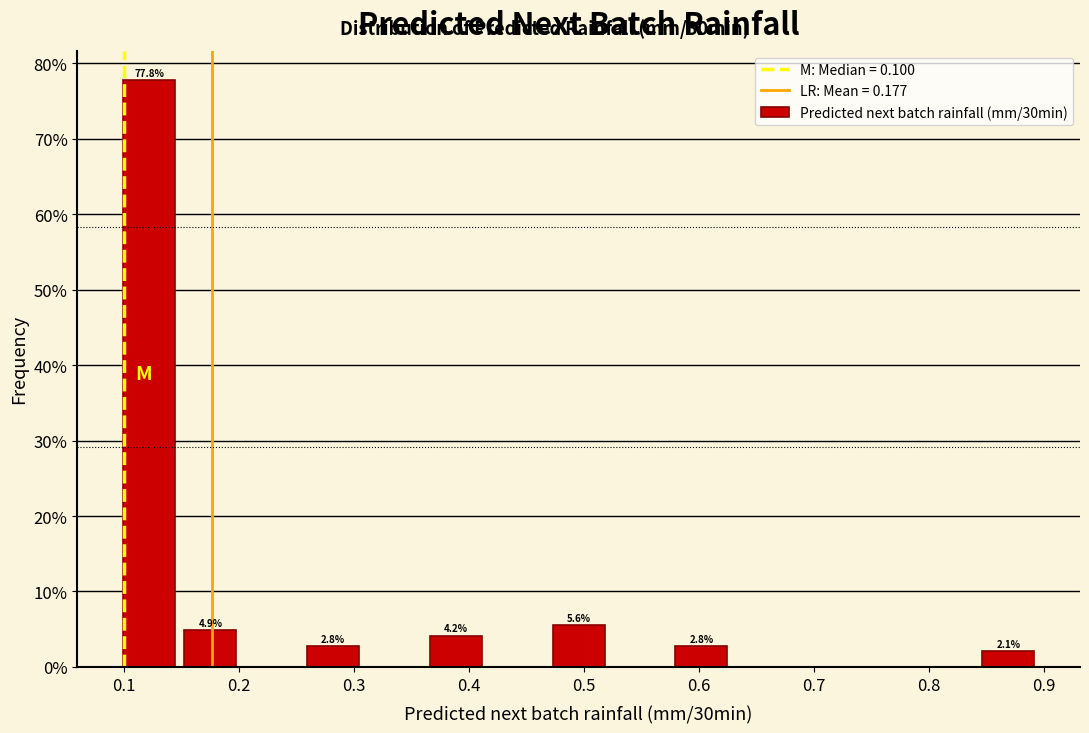

Over which range of the x-axis is the bar tallest?

0.10 to 0.15